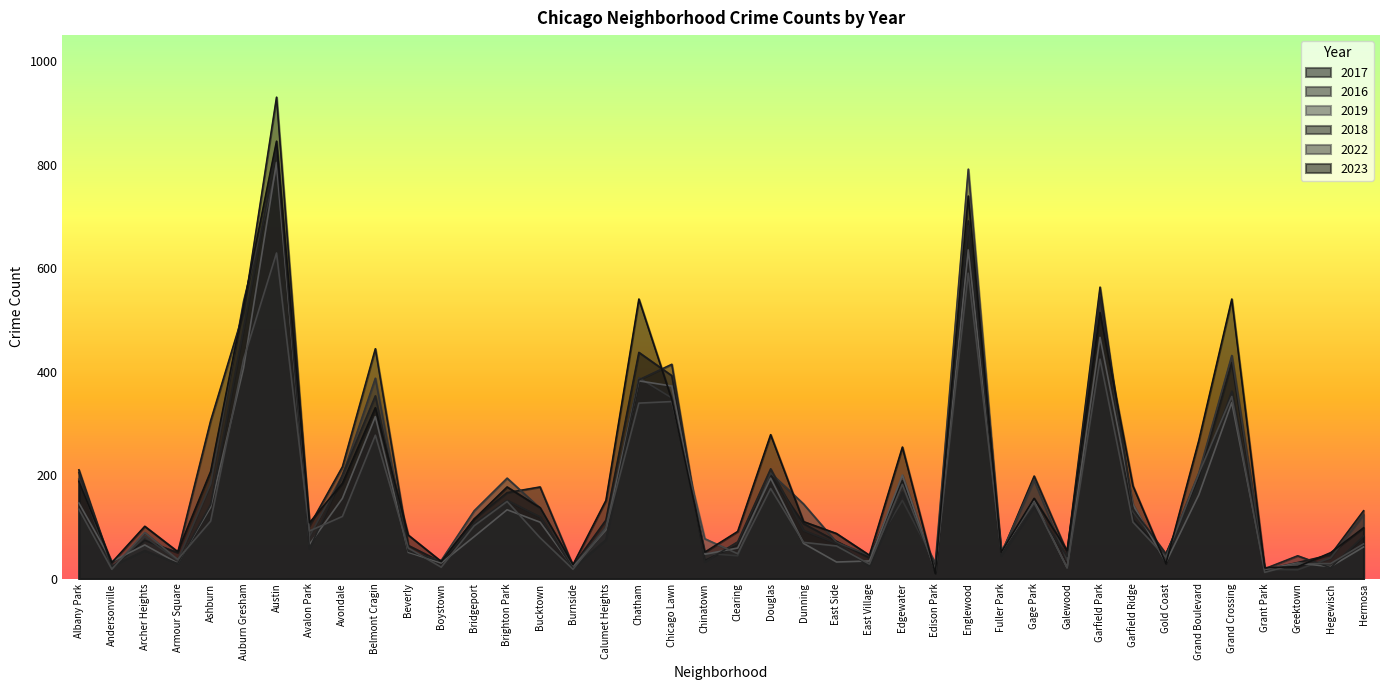

At which label is 2016 closest to 405?

Chatham